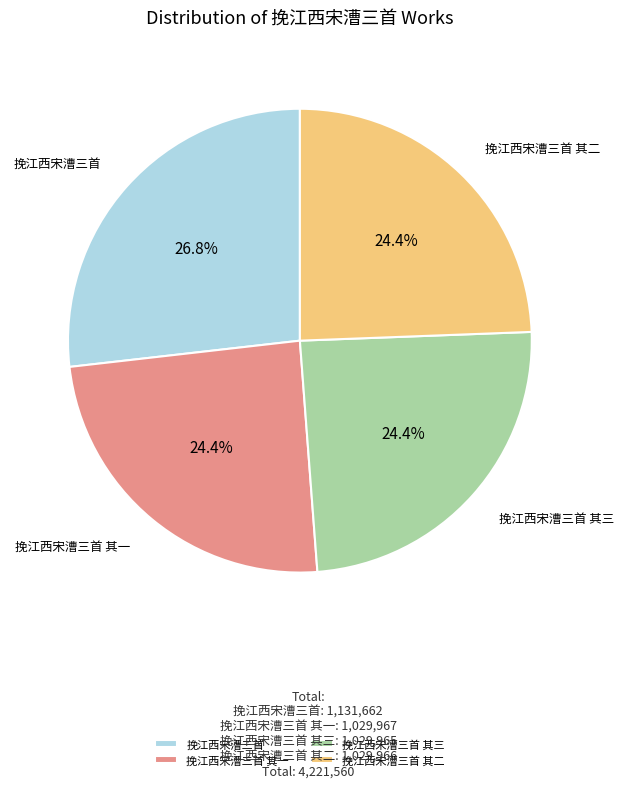

Which category has the biggest portion of the pie?

挽江西宋漕三首